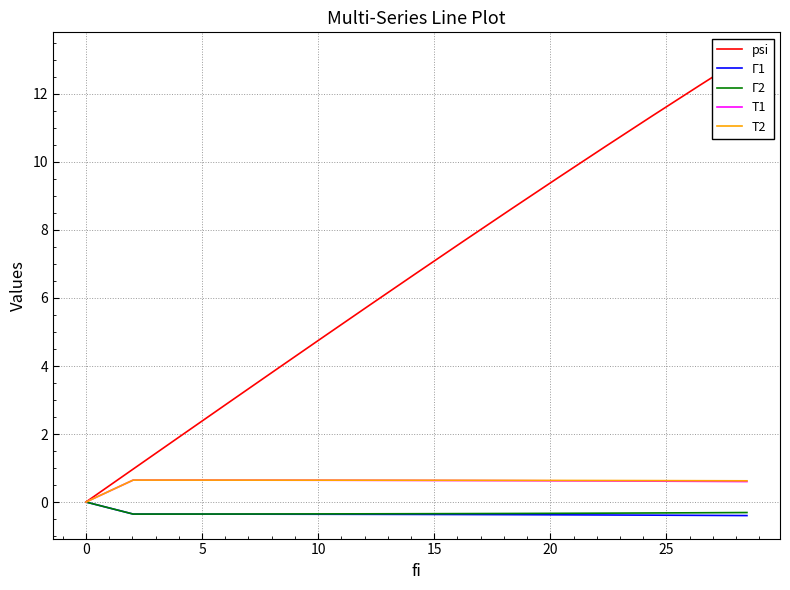

What is the maximum value for Т1?

0.6